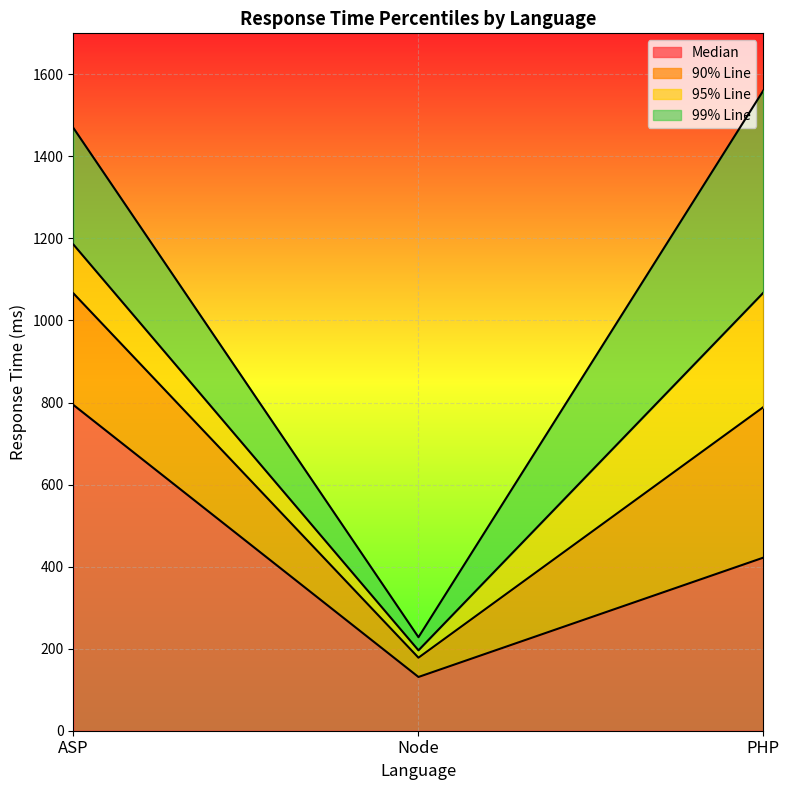

List the series in order of their overall mean, lowest first.

Median, 90% Line, 95% Line, 99% Line